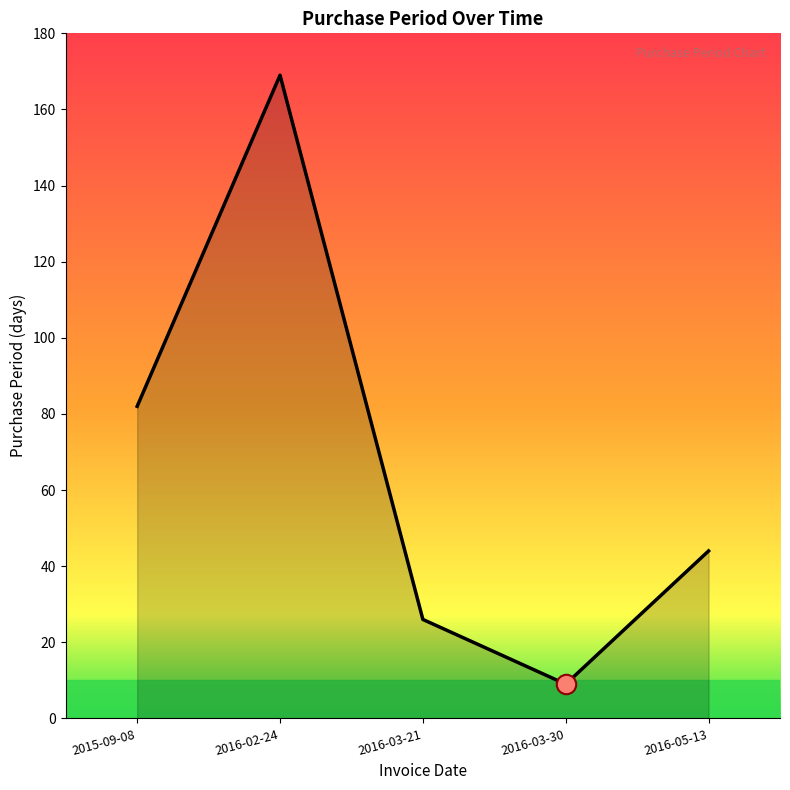

What is the greatest value displayed?

169